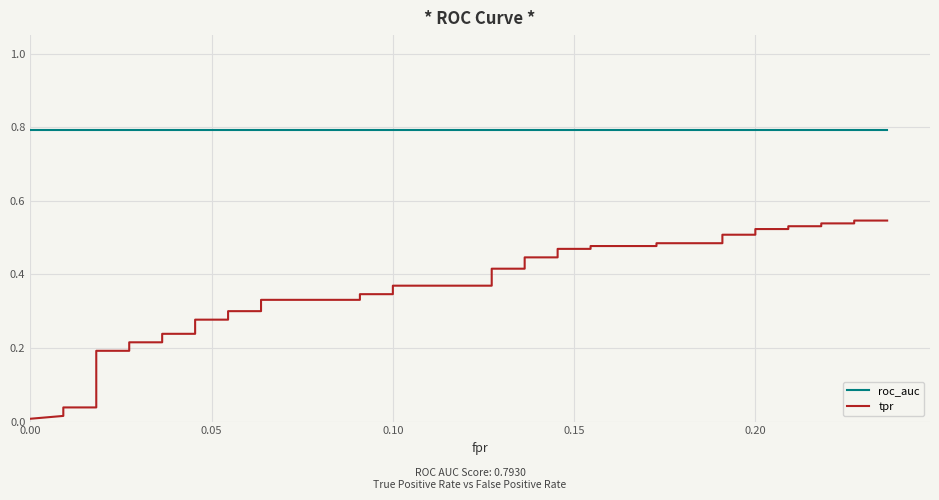

What are all the series names shown in the legend?

roc_auc, tpr